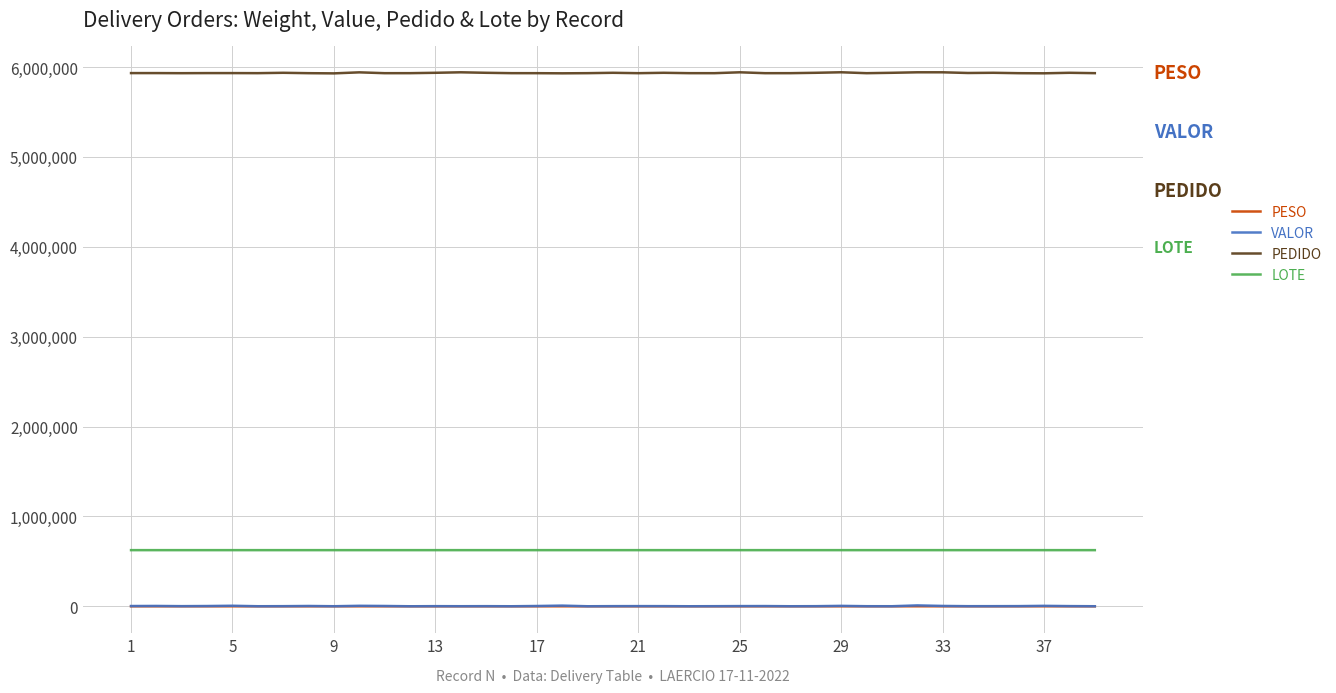

True or false: PESO and PEDIDO cross at least once.

False